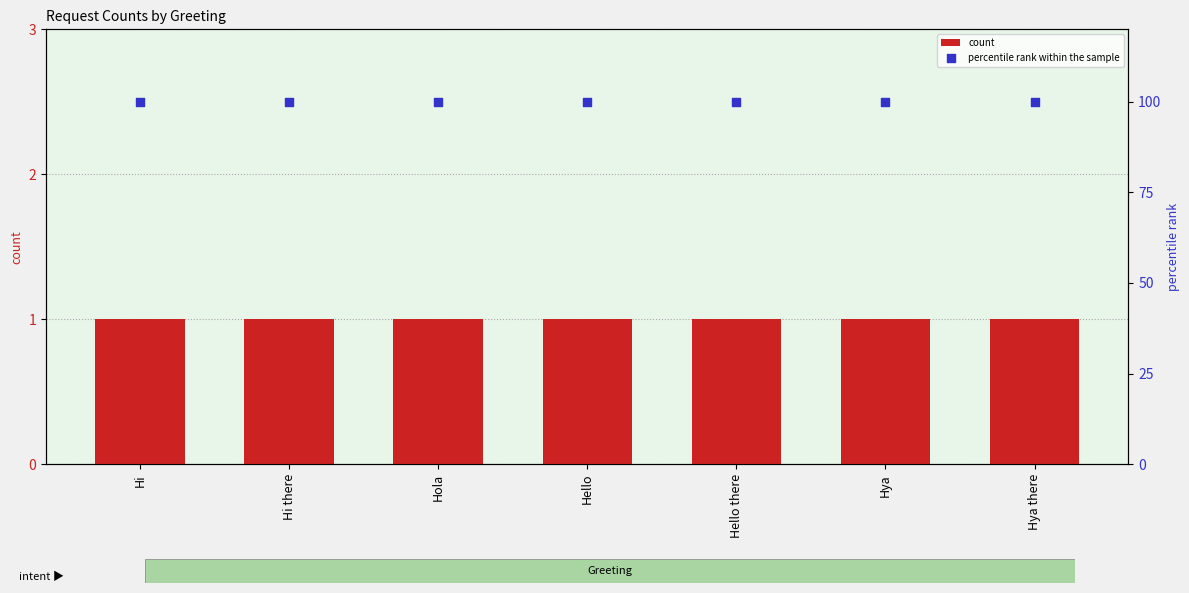

At how many categories does at least one series exceed 34?

7